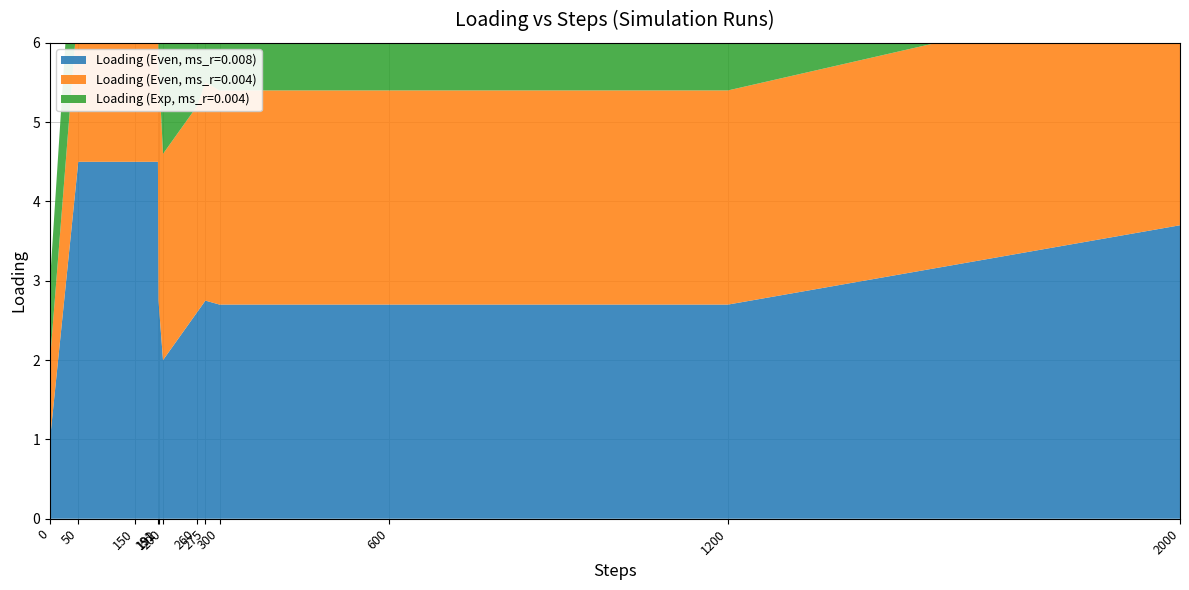

Reading right to left, what are all the values shown in this chart?

Loading (Even, ms_r=0.008): 3.7	2.7	2.7	2.7	2.8	2.6	2.0	2.8	4.5	4.5	4.5	1.0
Loading (Even, ms_r=0.004): 3.0	2.7	2.7	2.7	2.8	2.6	2.6	3.0	3.0	3.0	2.0	1.0
Loading (Exp, ms_r=0.004): 3.0	2.7	2.7	2.7	2.8	2.6	2.6	2.6	2.6	2.0	2.0	1.0